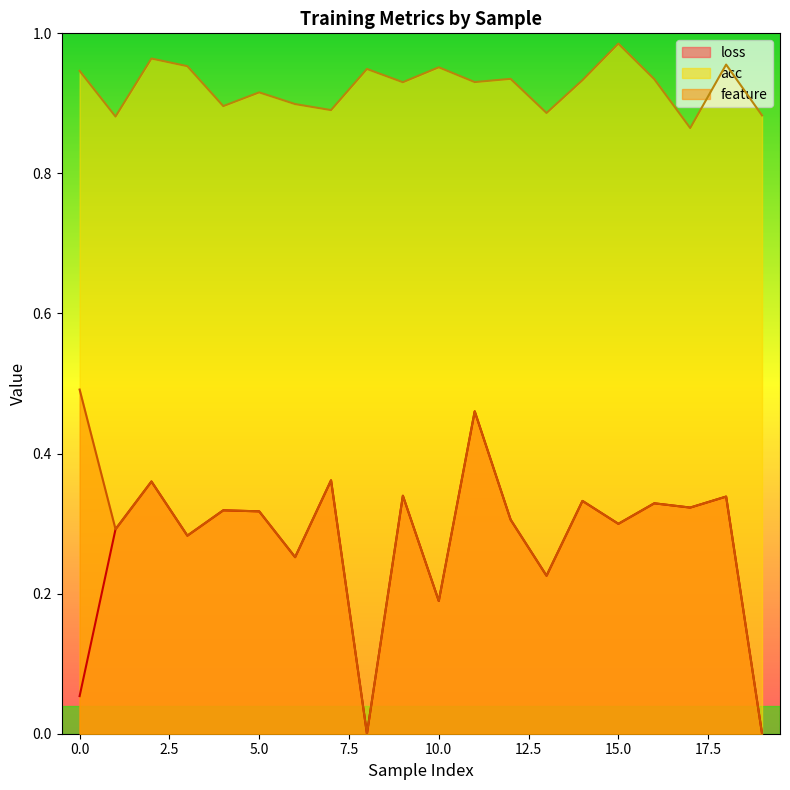

What are all the series names shown in the legend?

loss, acc, feature